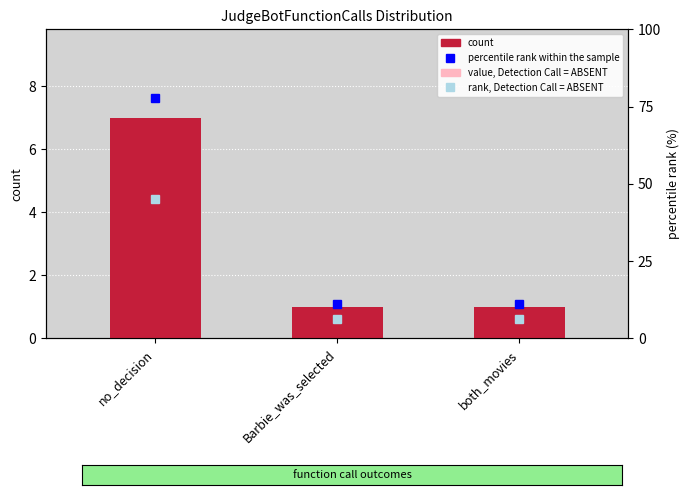

Rank the series by their maximum value, from lowest to highest.

value, Detection Call = ABSENT, count, rank, Detection Call = ABSENT, percentile rank within the sample